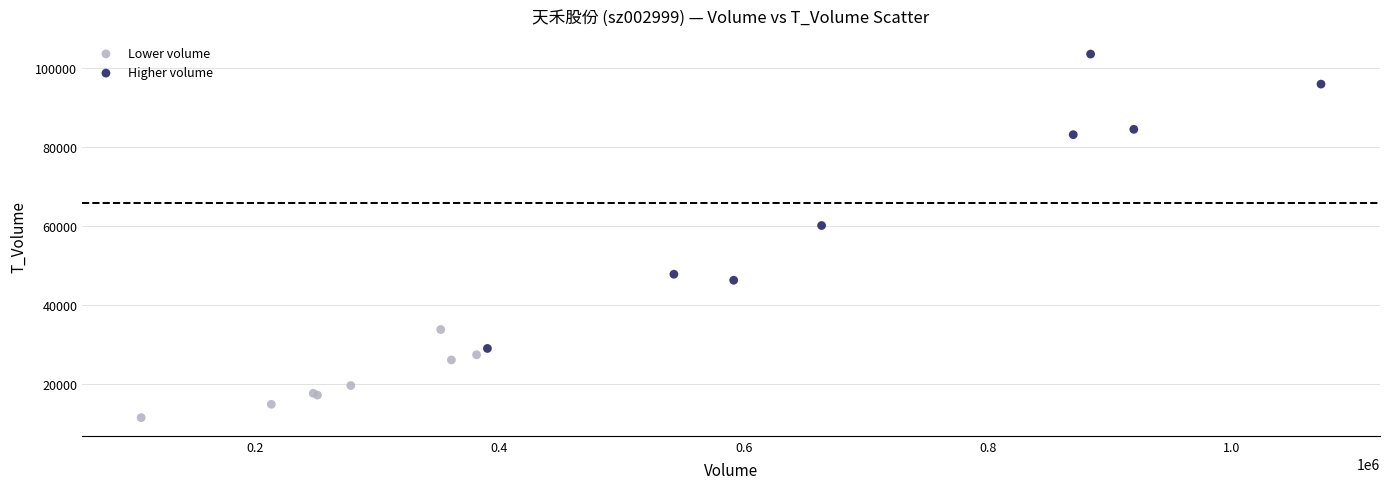

Which series reaches the maximum Y coordinate?

Higher volume